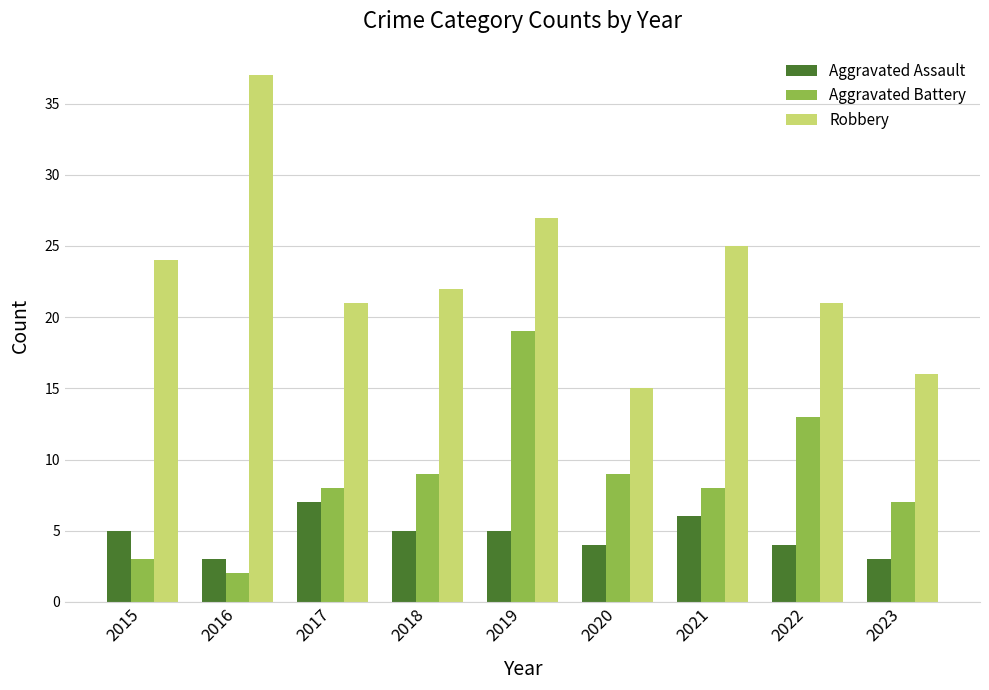

What is the value of the Aggravated Battery bar at the 4th from the left?

9